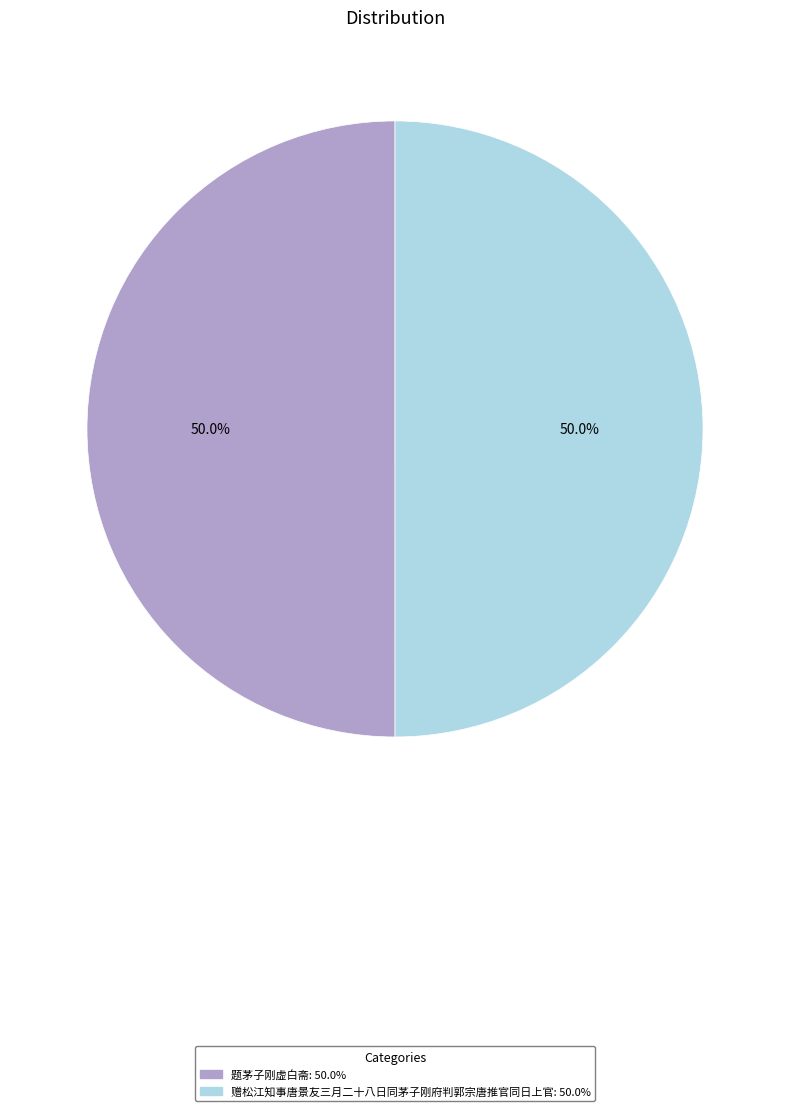

Count the number of slices in the pie.

2